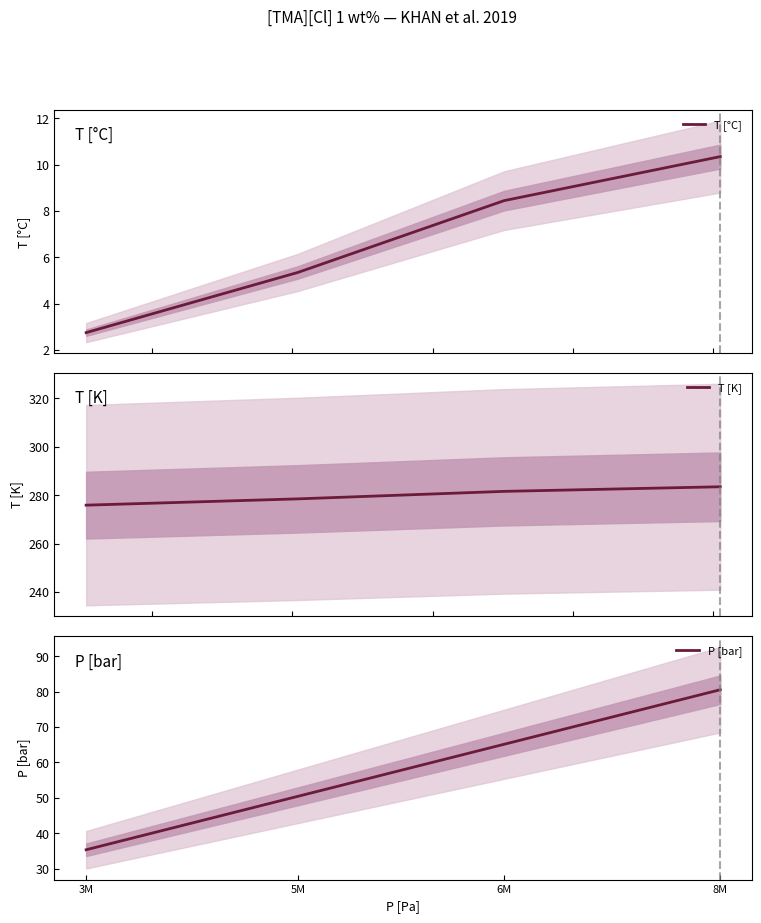

True or false: T [°C] and P [bar] cross at least once.

False